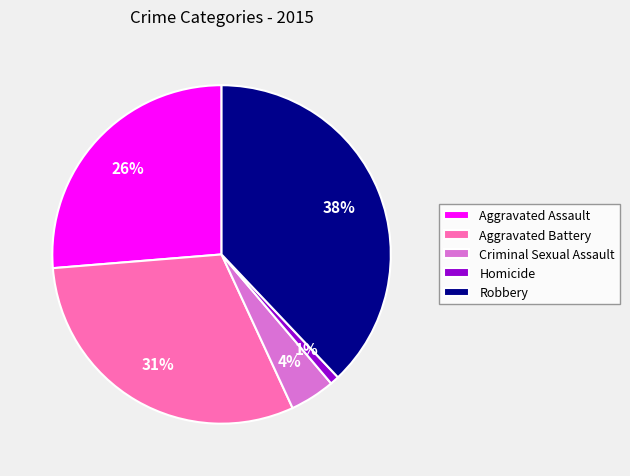

Is it true that Robbery is 51% of the pie?

False